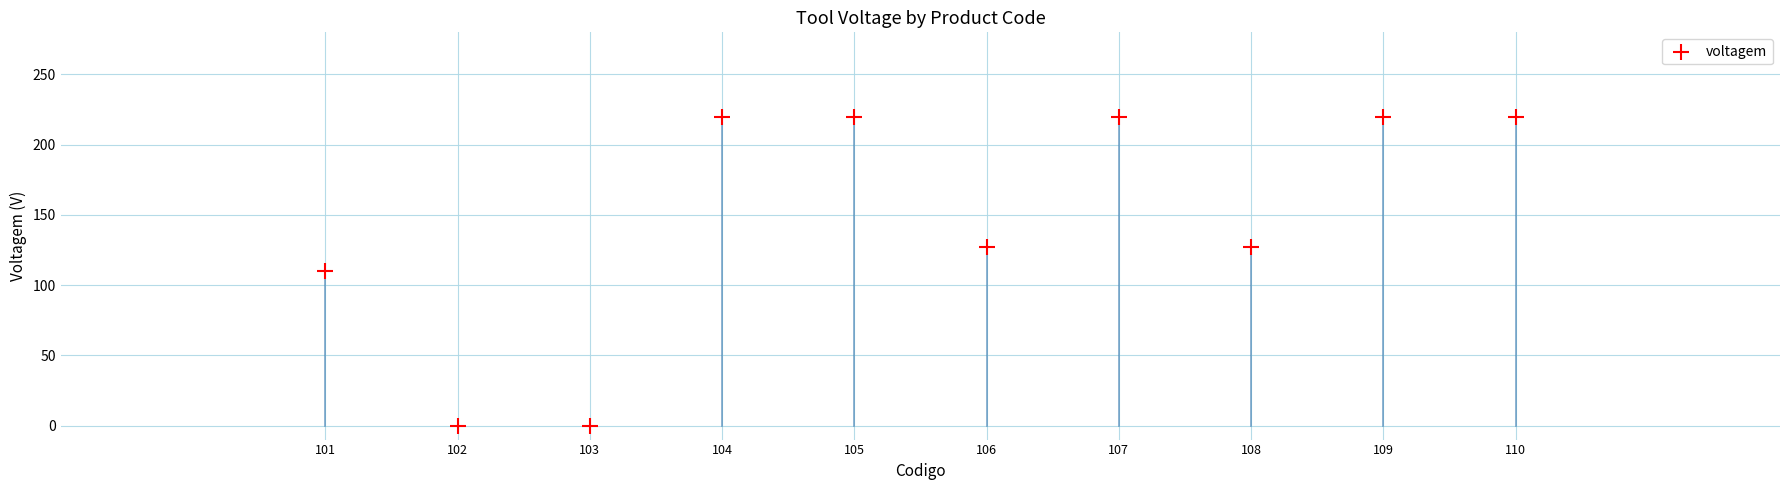

What is the range of Y values (max minus min)?

220